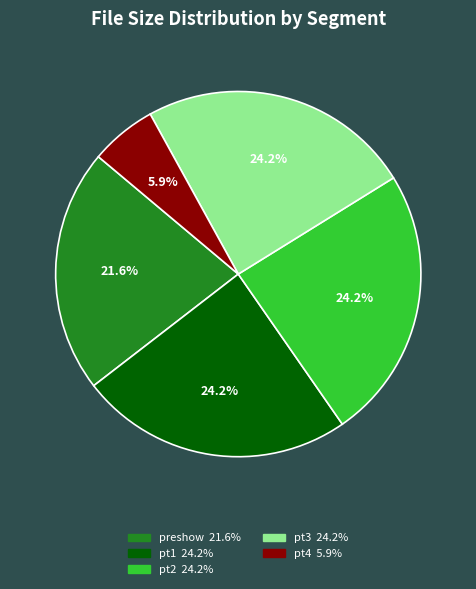

Is there any slice that represents more than half of the pie?

No